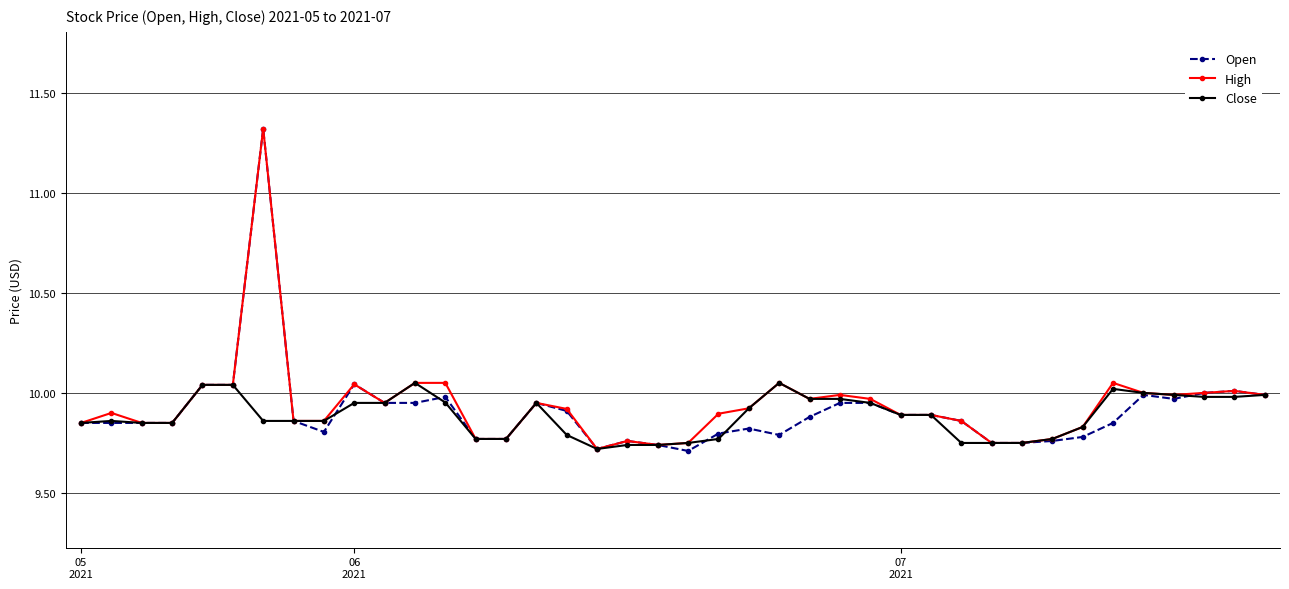

What is the highest value of the High series?

11.3